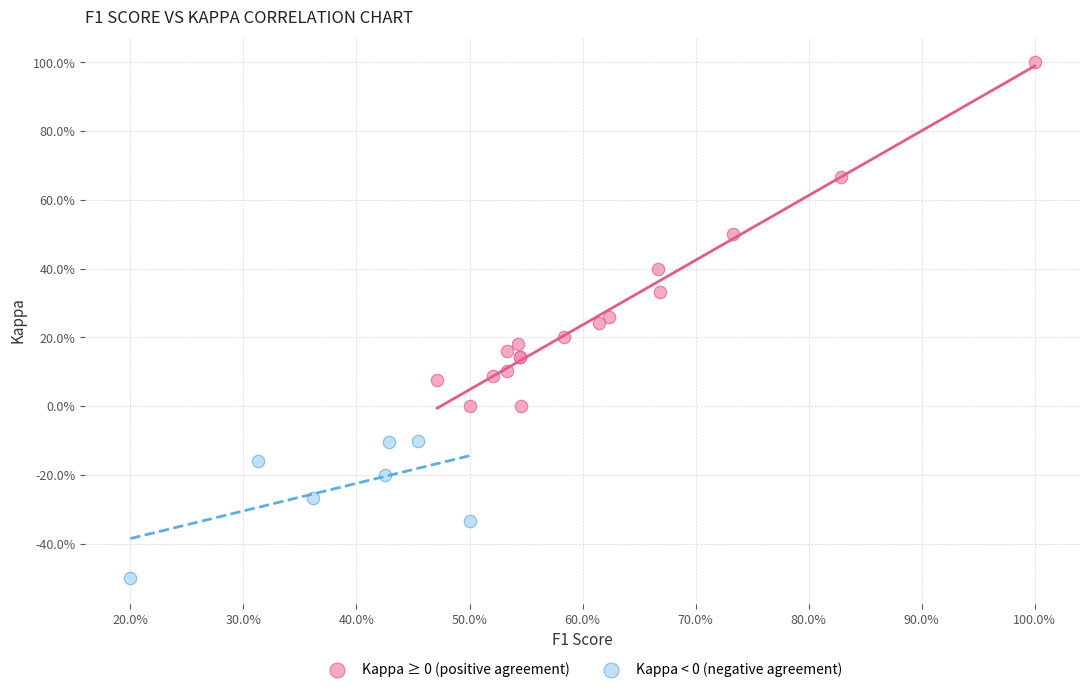

Which series contains the lowest Y value?

Kappa < 0 (negative agreement)